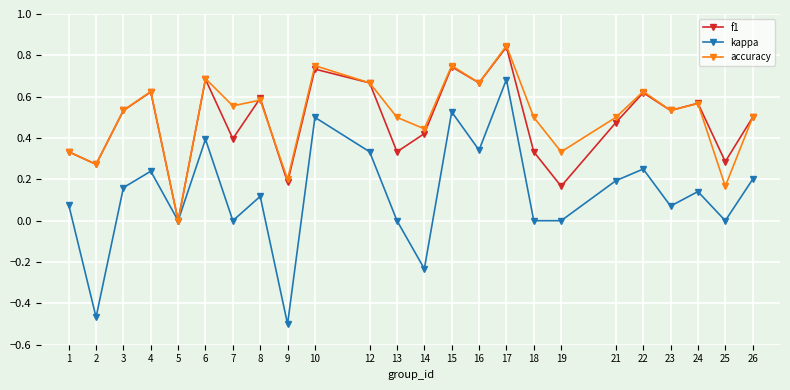

Which category has the lowest value across all series?

9